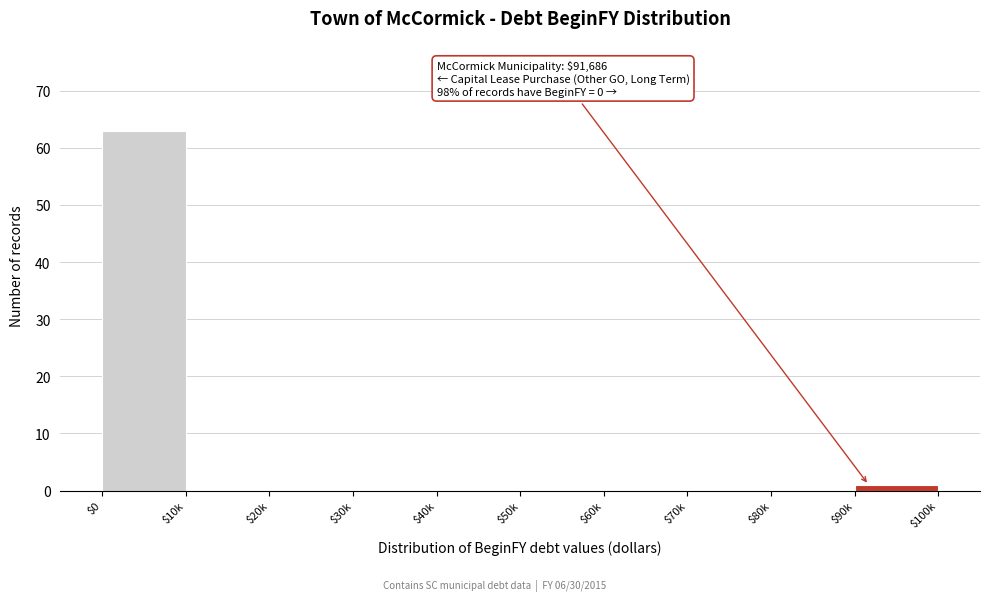

What is the greatest value displayed?

63